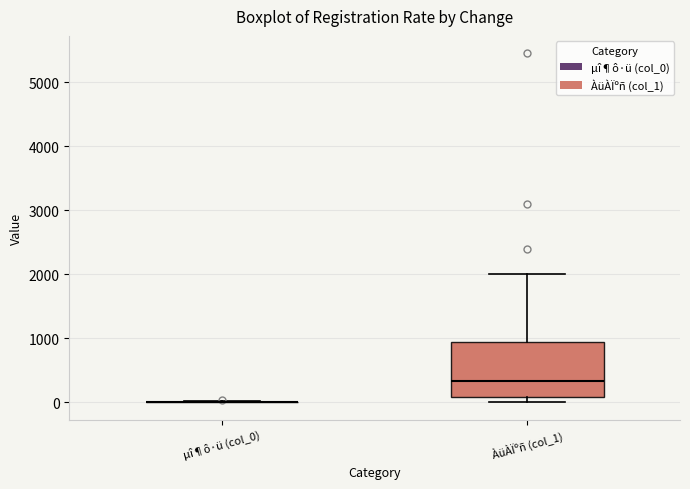

Which box is the tallest, from its lower edge to its upper edge?

ÀüÀÏºñ (col_1)